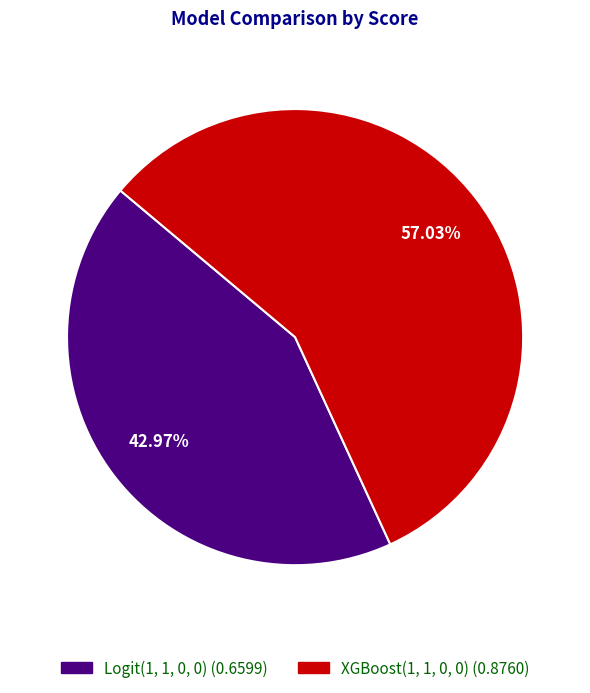

Rank the categories by value from highest to lowest.

XGBoost(1, 1, 0, 0), Logit(1, 1, 0, 0)